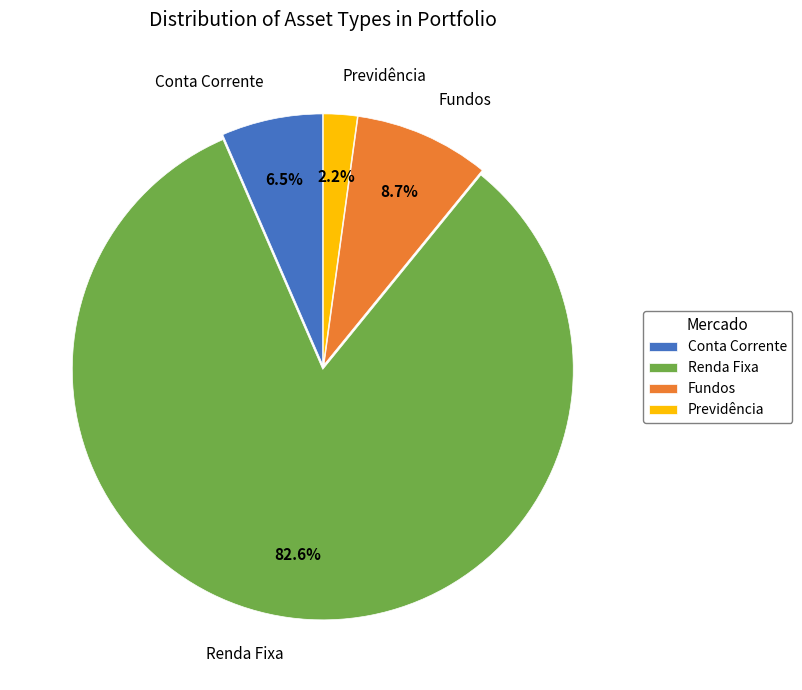

What is the ratio of the value at Conta Corrente to the value at Previdência?

3.0